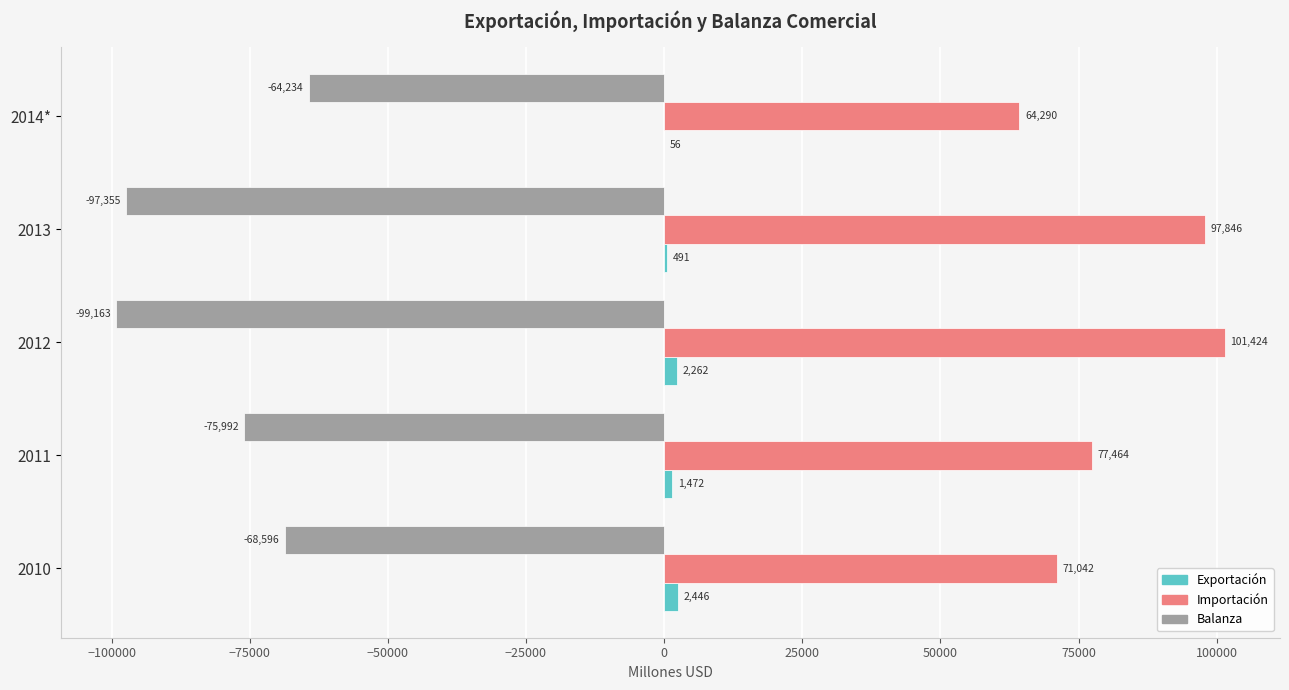

What is the average value of the Exportación series?

1345.1